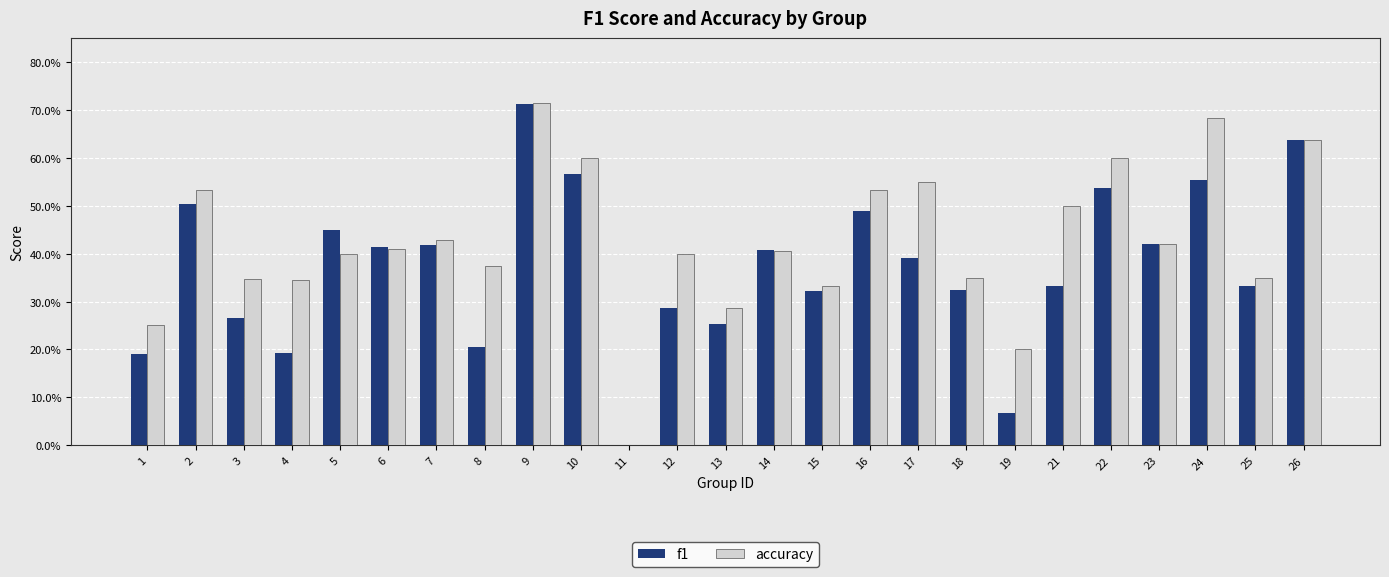

Which series has the largest total across all categories?

accuracy